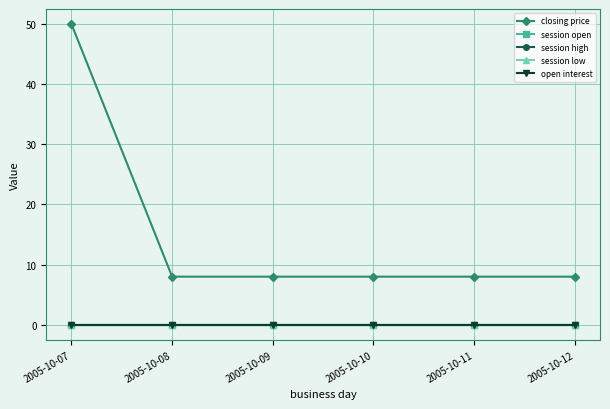

Is this an area chart (filled region under the line)?

No